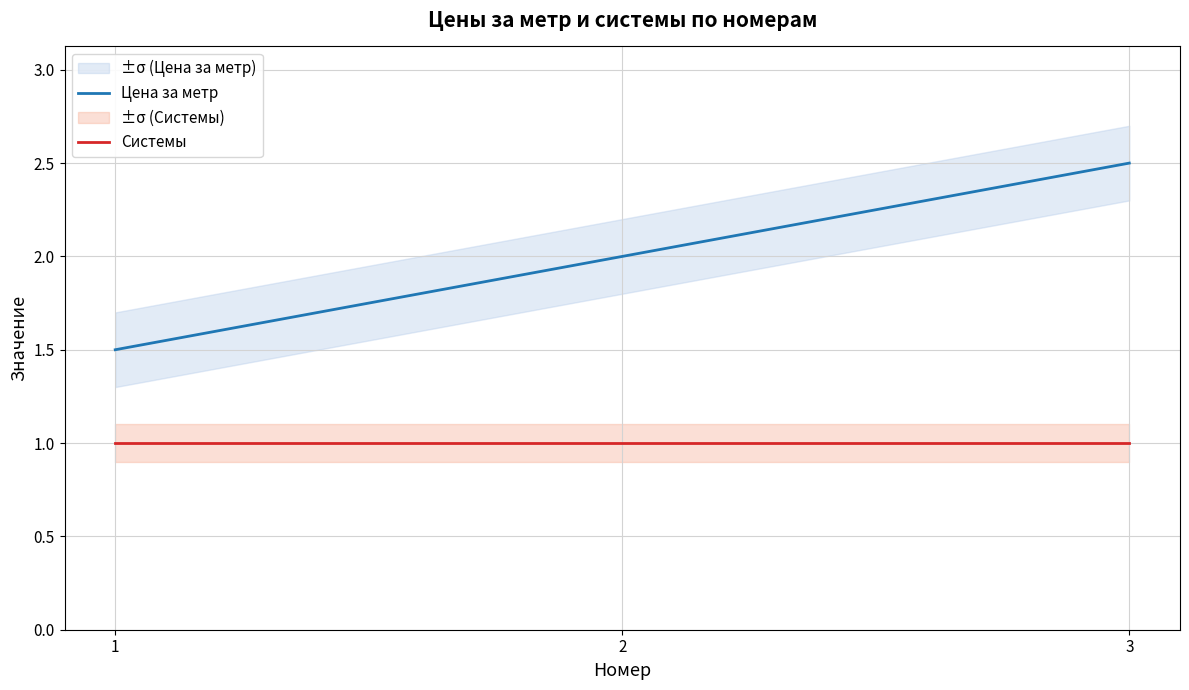

Does the chart display data point markers on the line(s)?

No